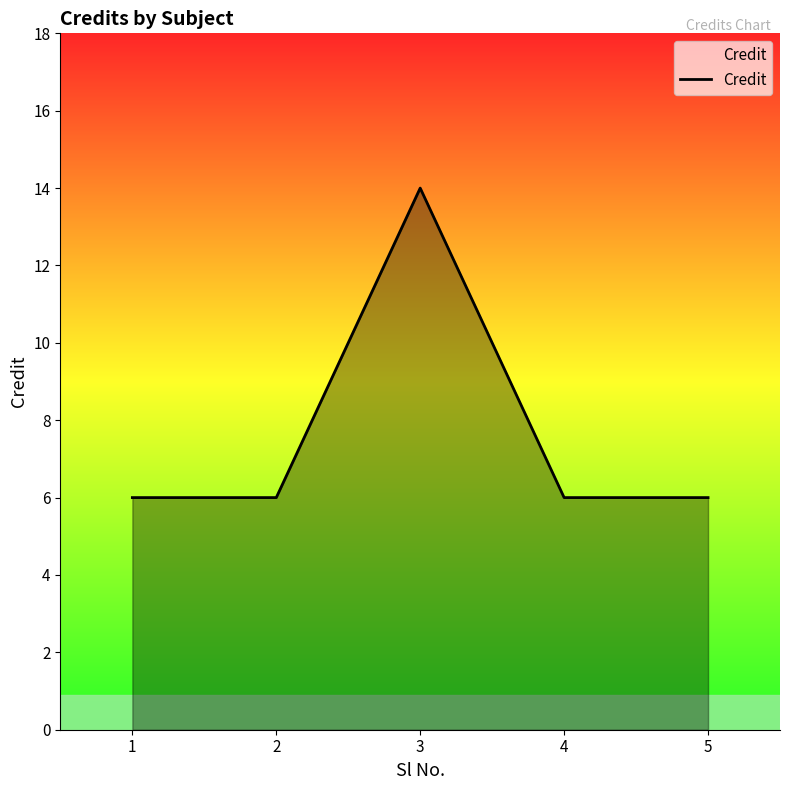

True or false: the data shows 6 at 5.

True